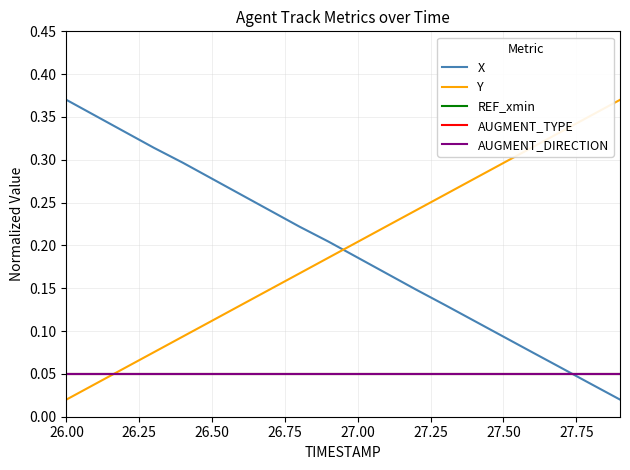

Is this an area chart (filled region under the line)?

No